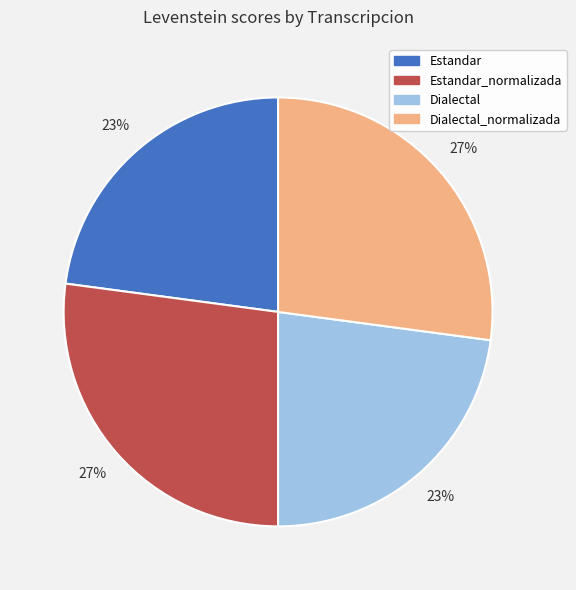

To the nearest percent, what is the average slice percentage?

25%